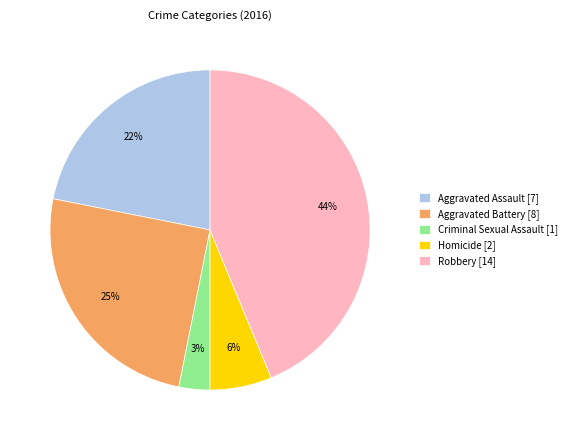

Is it true that Robbery is 44% of the pie?

True